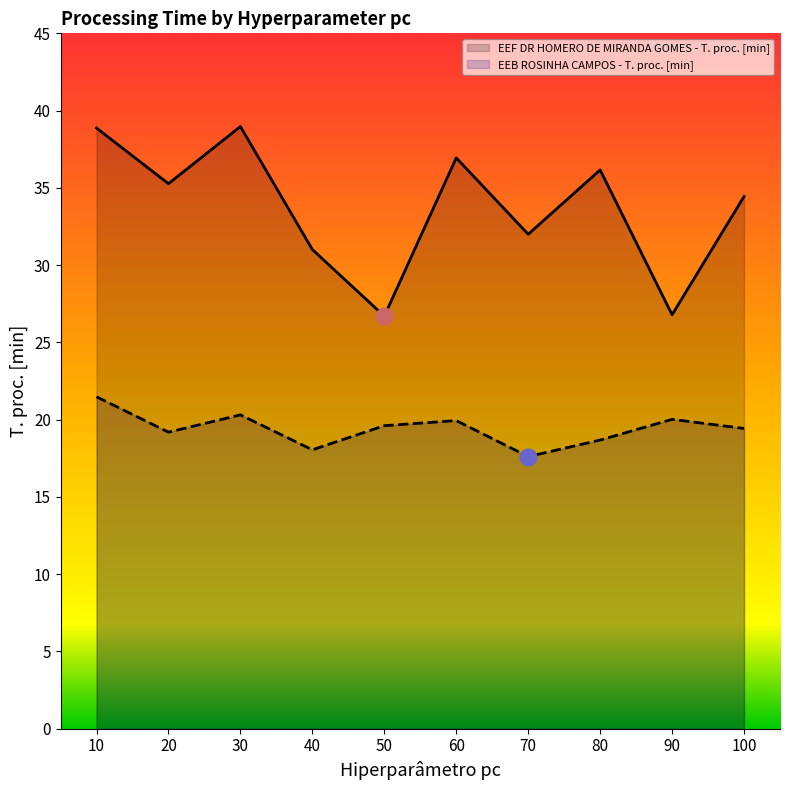

Which category has the highest value in the EEF DR HOMERO DE MIRANDA GOMES - T. proc. [min] series?

30